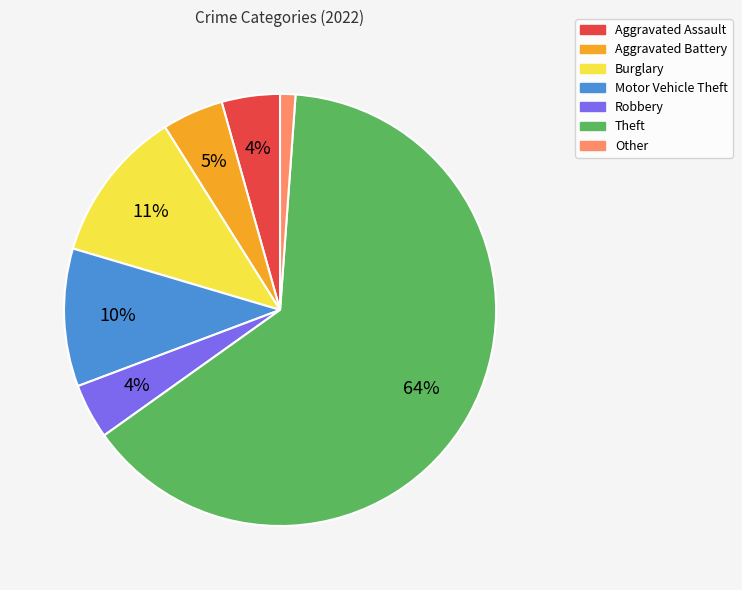

Between Robbery and Motor Vehicle Theft, which is larger?

Motor Vehicle Theft